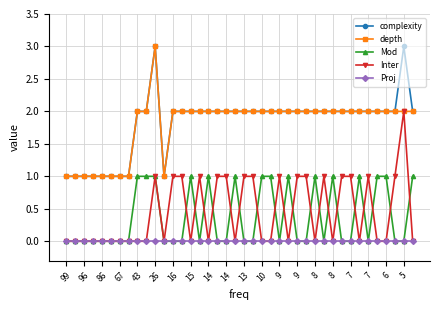

What is the value of the depth point at the 17th from the left?

2